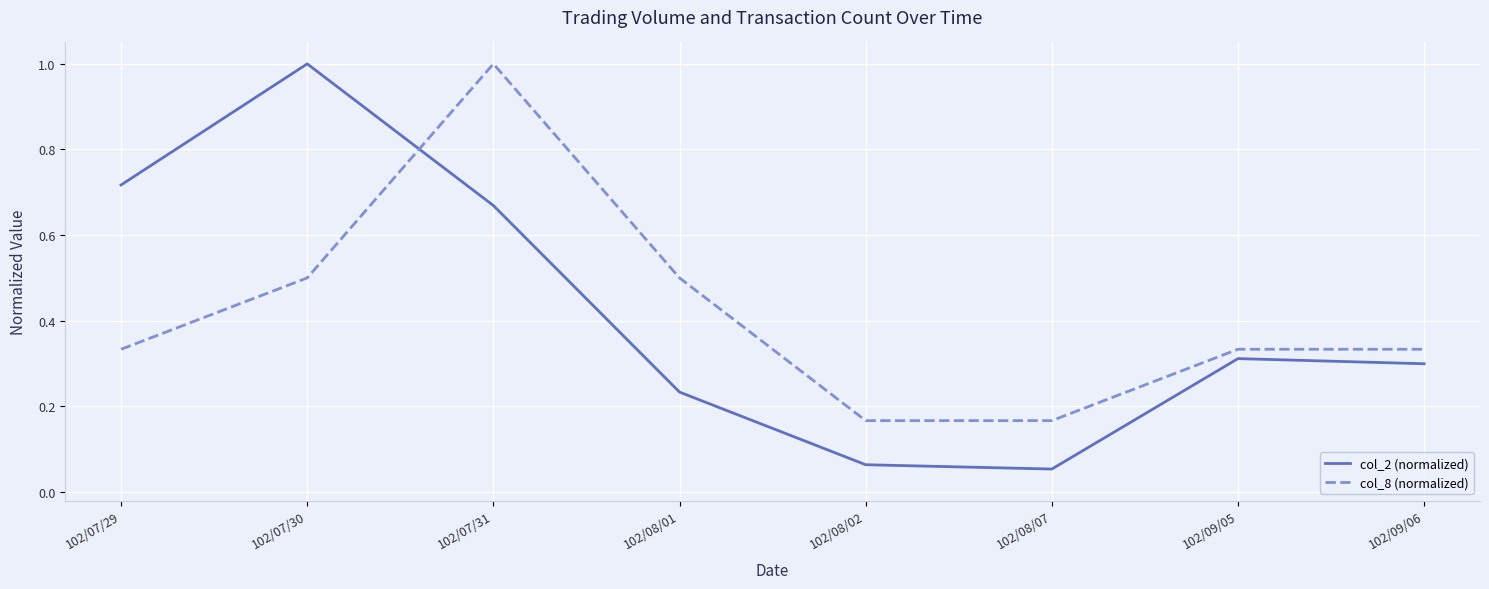

The col_2 (normalized) series shows 1.1 at 102/07/31. True or false?

False